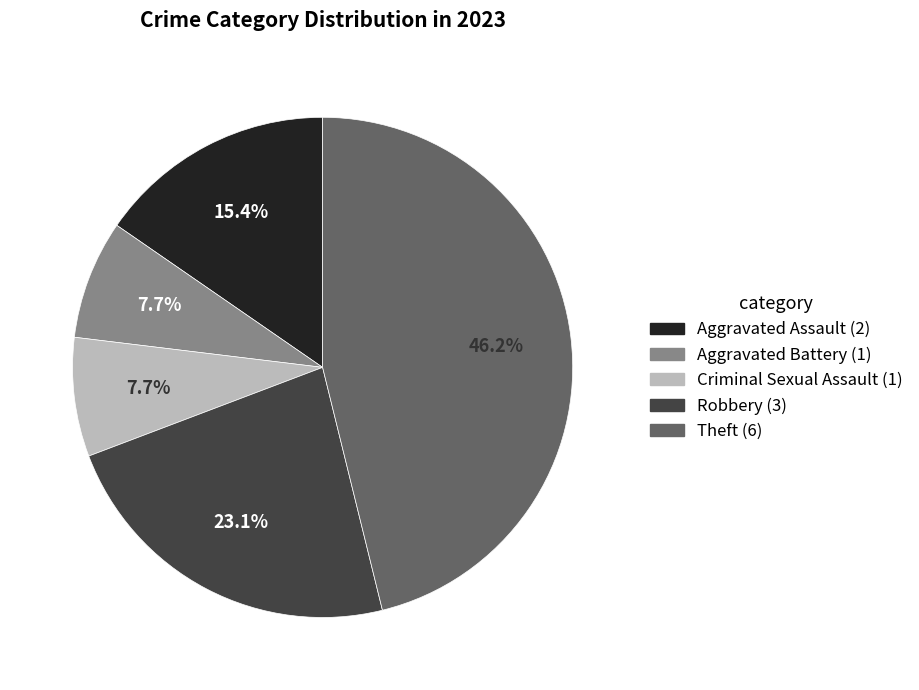

To the nearest percent, what is the difference between the Theft and Robbery slice percentages?

23%